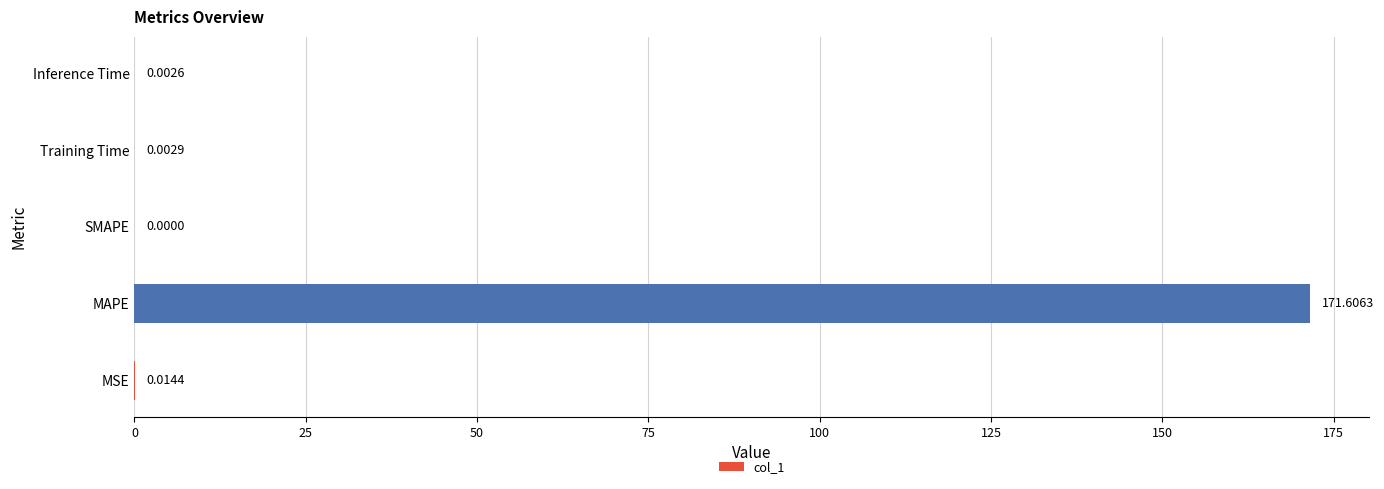

What is the sum of the values at Training Time and MAPE?

171.6